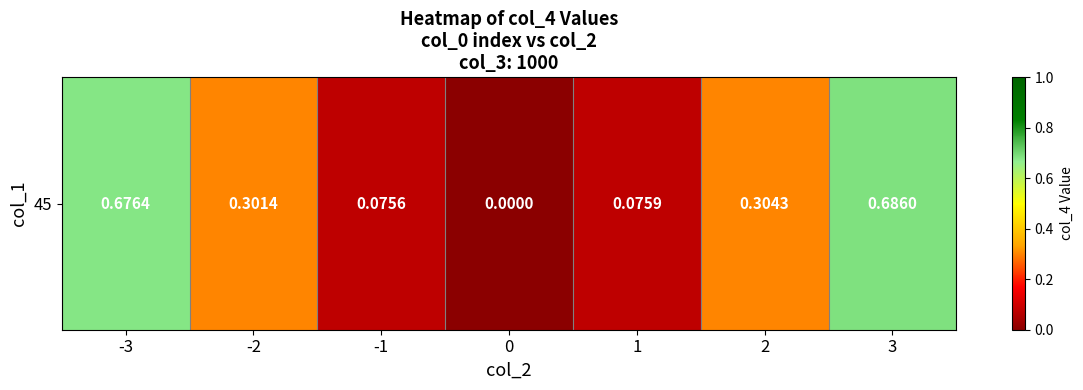

Read the value at -3.

0.7